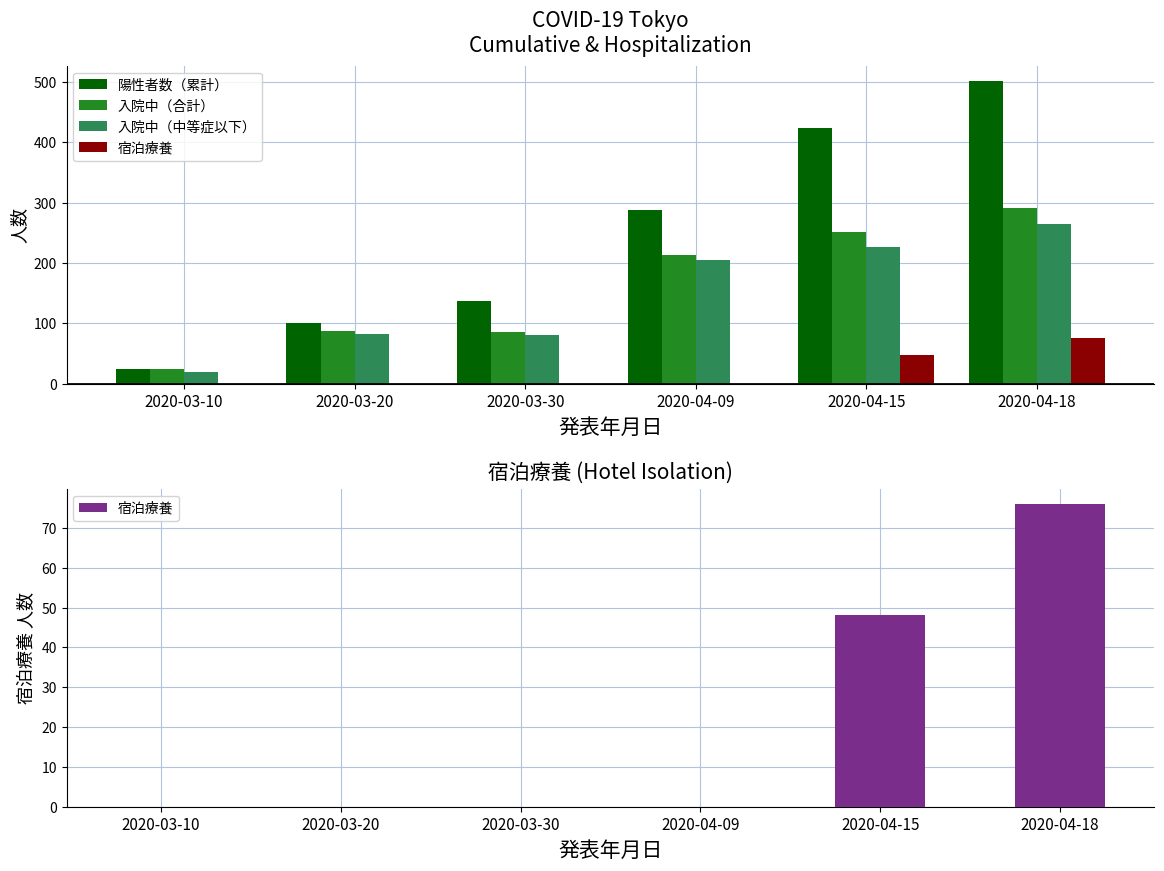

What is the difference between the maximum and minimum values in the 入院中（合計） series?

267